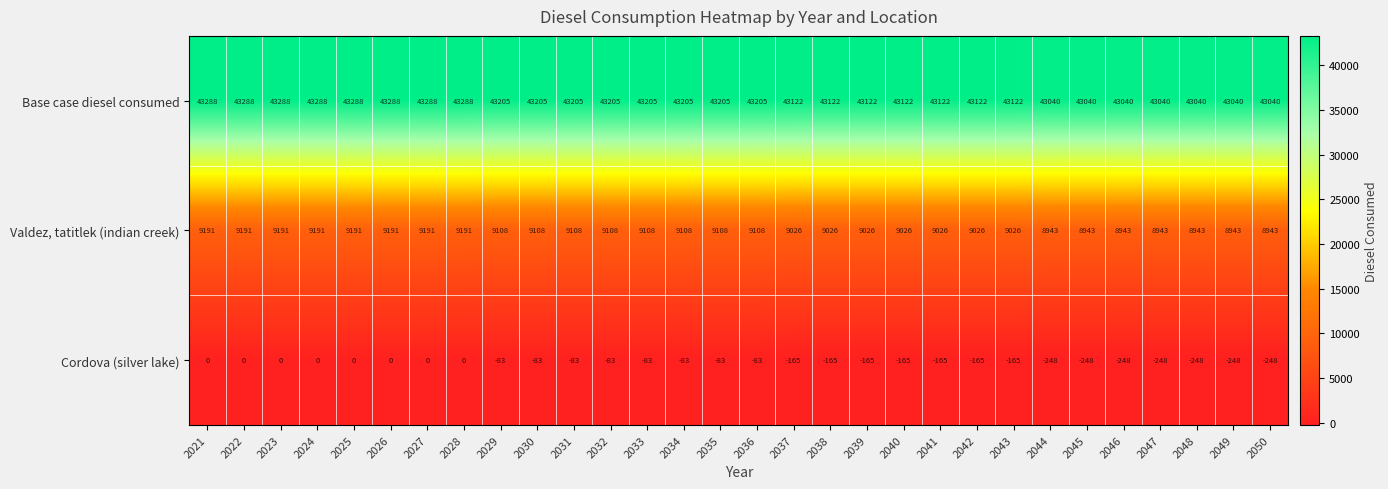

The Valdez, tatitlek (indian creek) series shows 16408 at 2028. True or false?

False